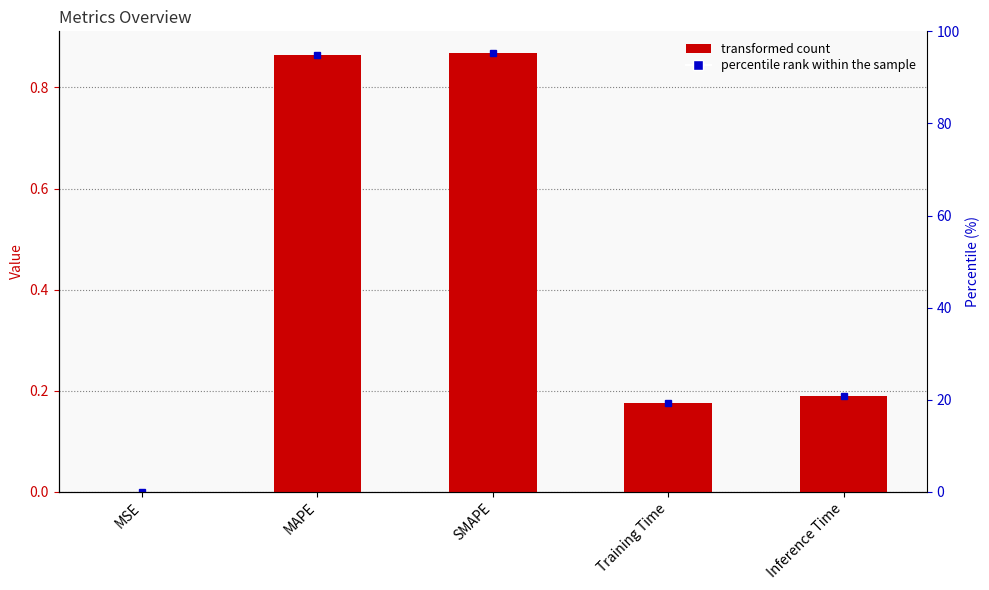

What is the average value?

0.4